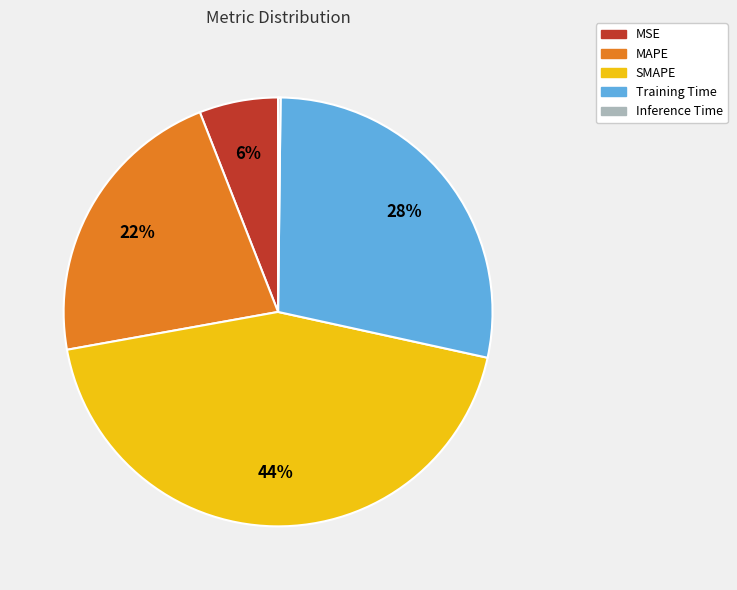

Is there a majority slice in this chart?

No